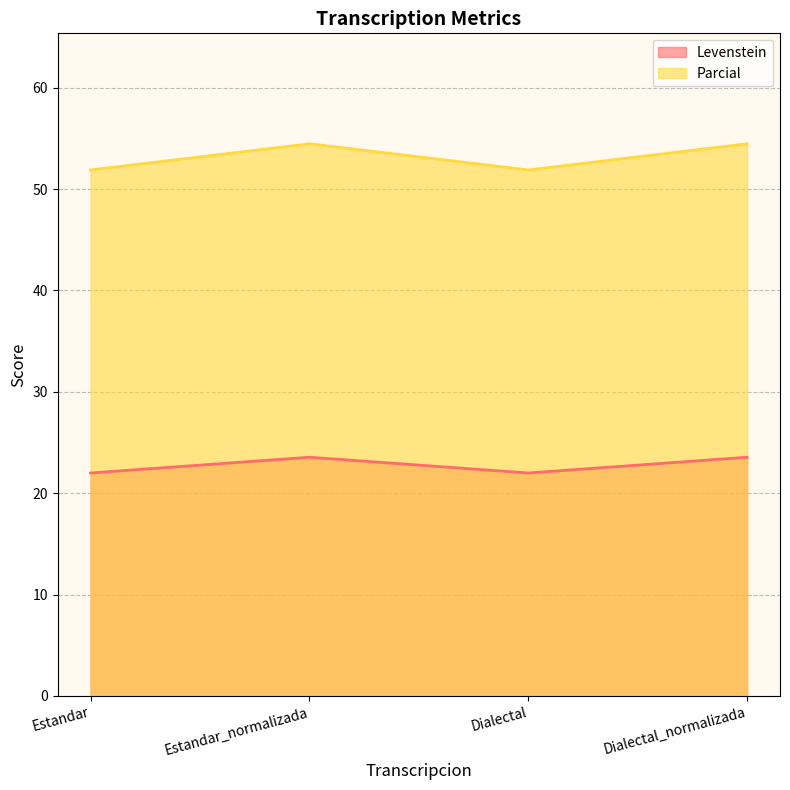

What is the label of the 2nd point from the left?

Estandar_normalizada